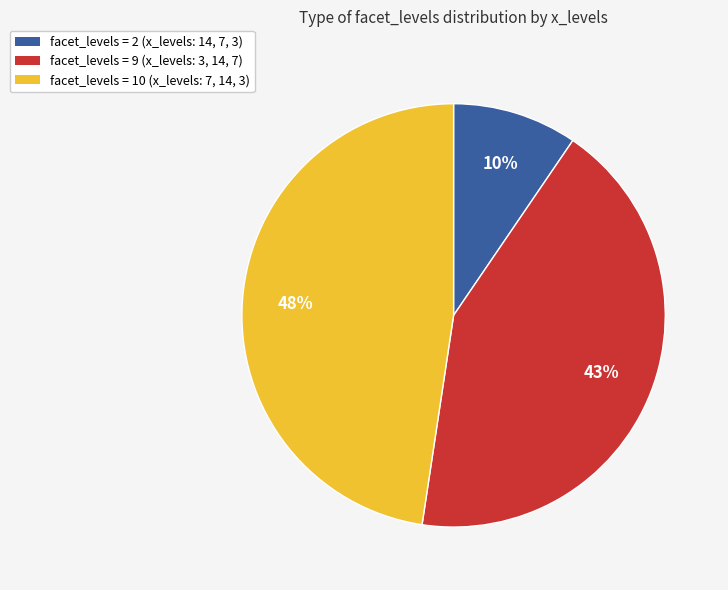

Is there a majority slice in this chart?

No